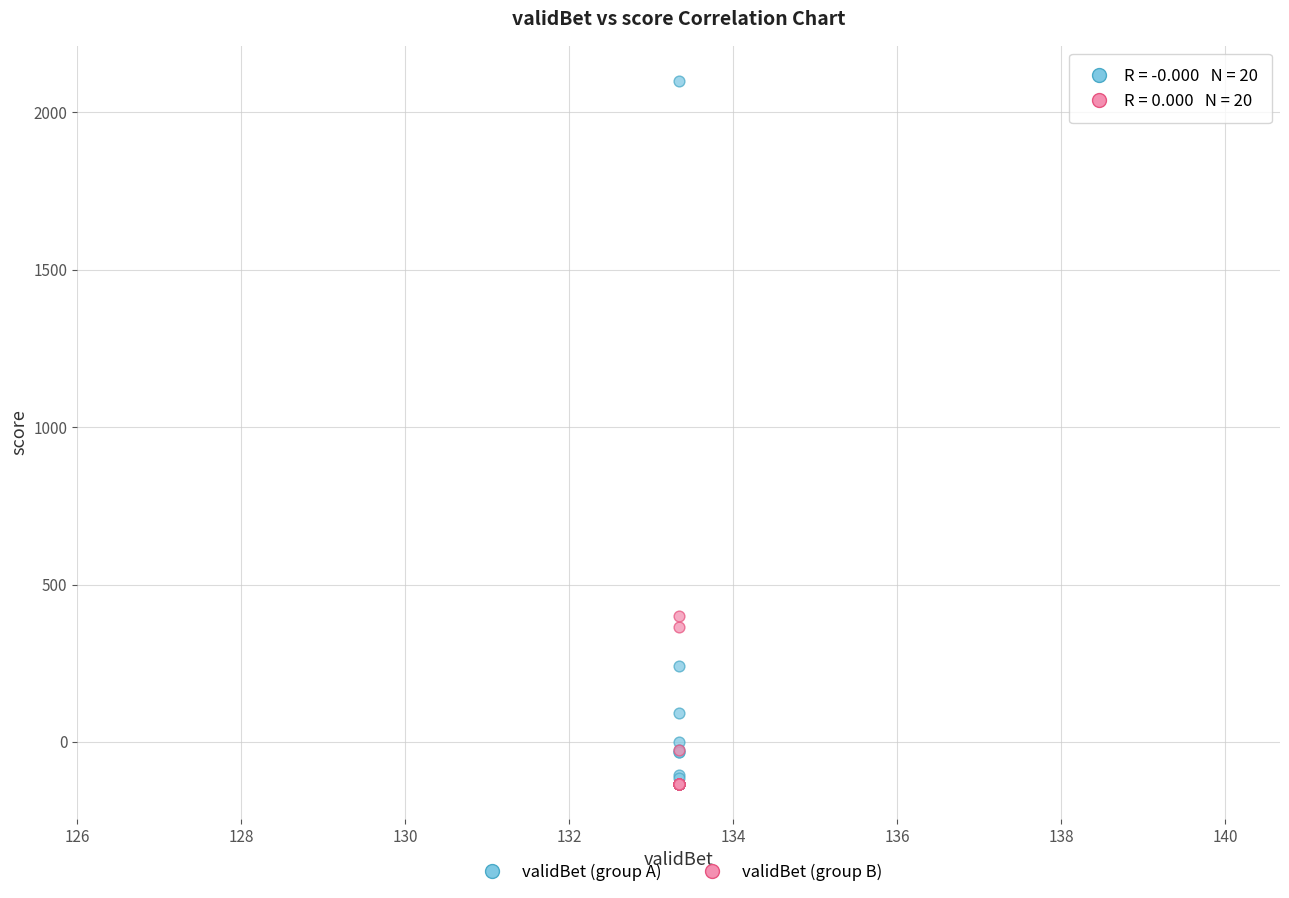

In the validBet (group A) series, what Y value is closest to 983?

240.0